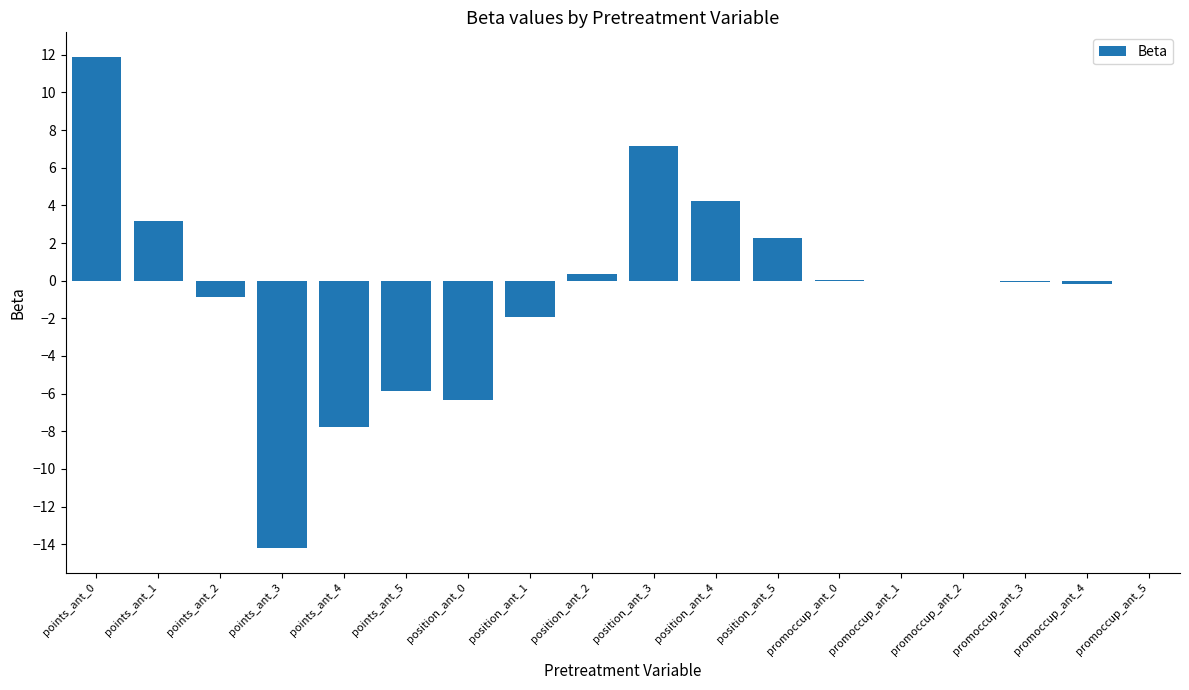

True or false: the data shows -13.6 at points_ant_4.

False